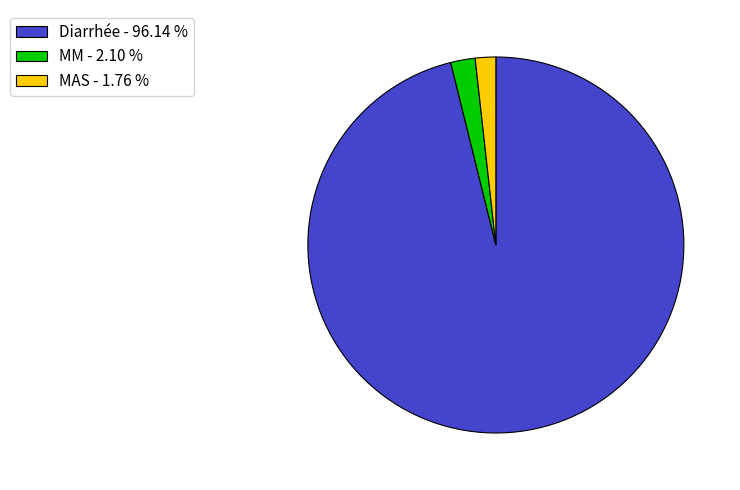

Which slice is the largest?

Diarrhée